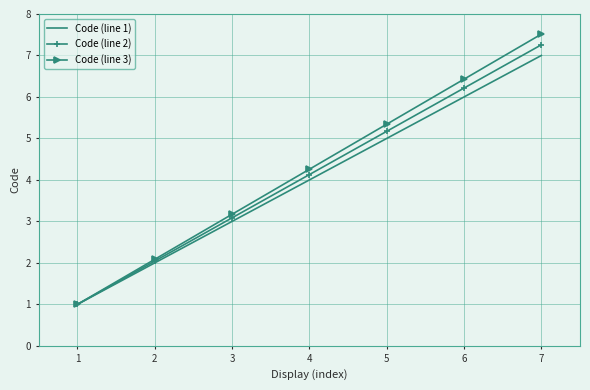

What is the total value across all series at 4?

12.4